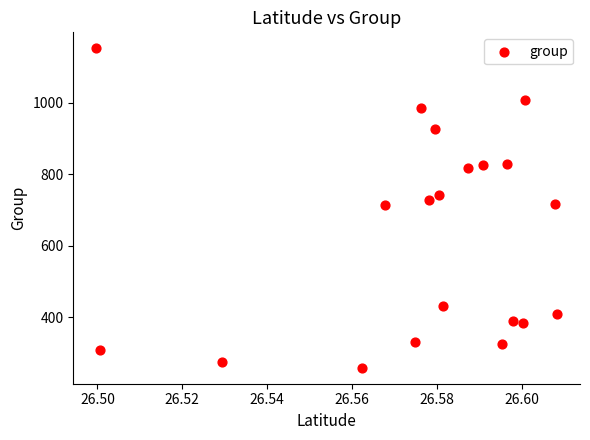

What is the range of Y values (max minus min)?

893